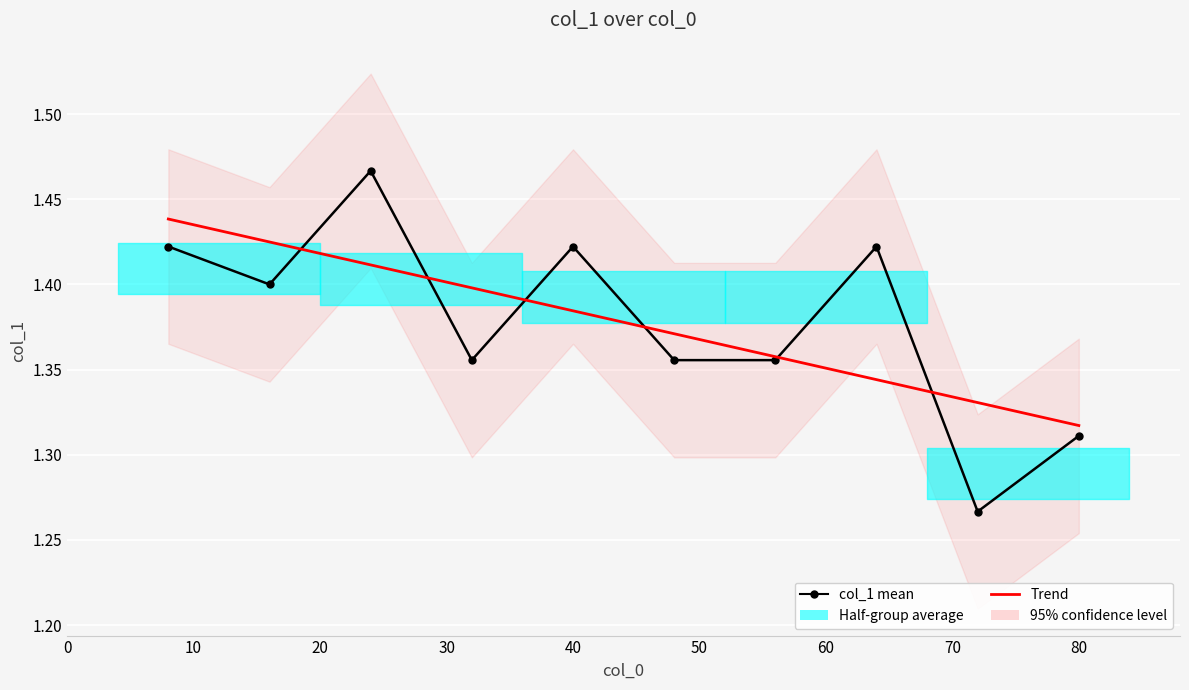

After their last crossing, which series has the higher values: col_1 mean or Trend?

Trend